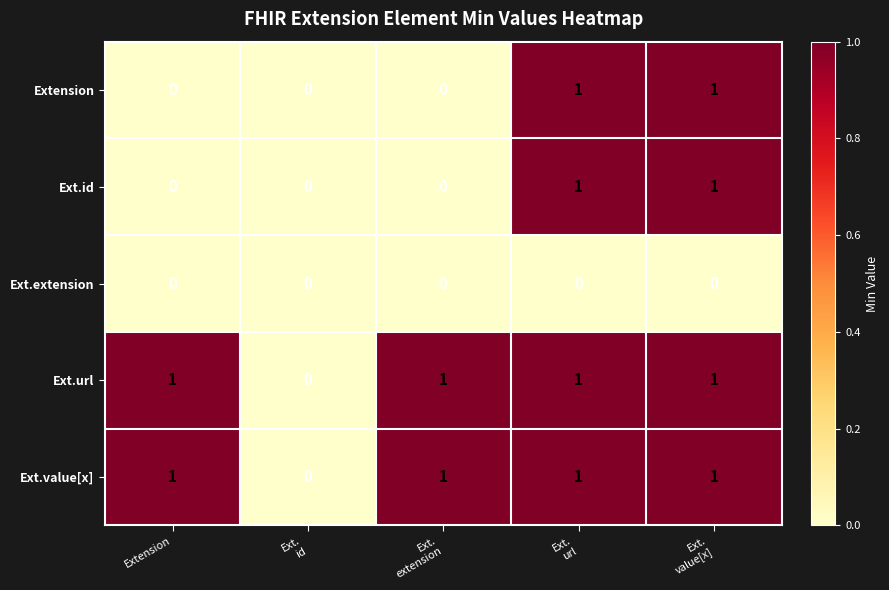

What is the spread (max minus min) of values at Ext.
extension?

1